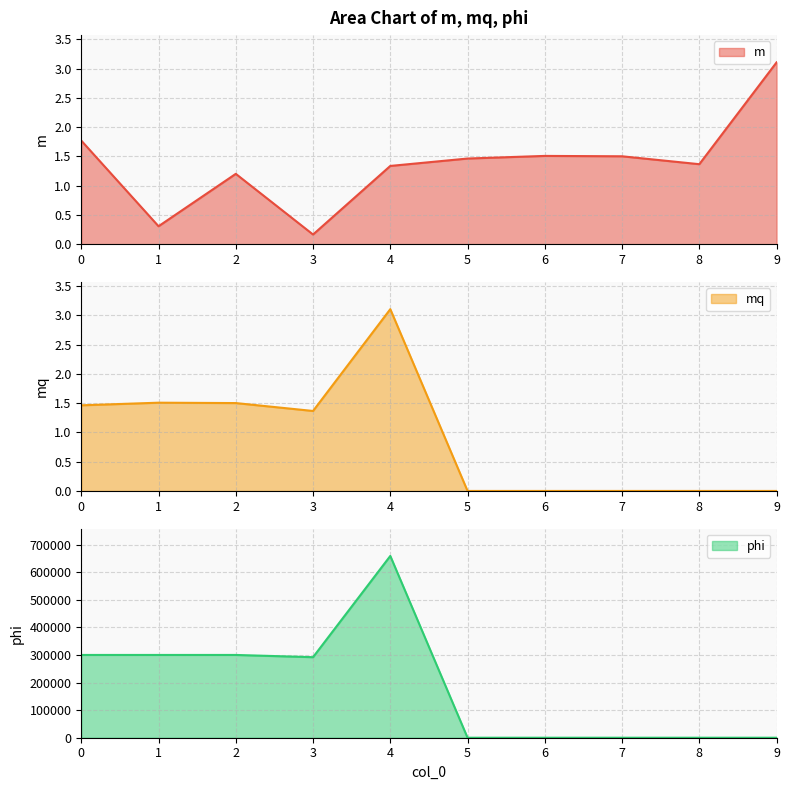

Which series has the largest total across all categories?

phi